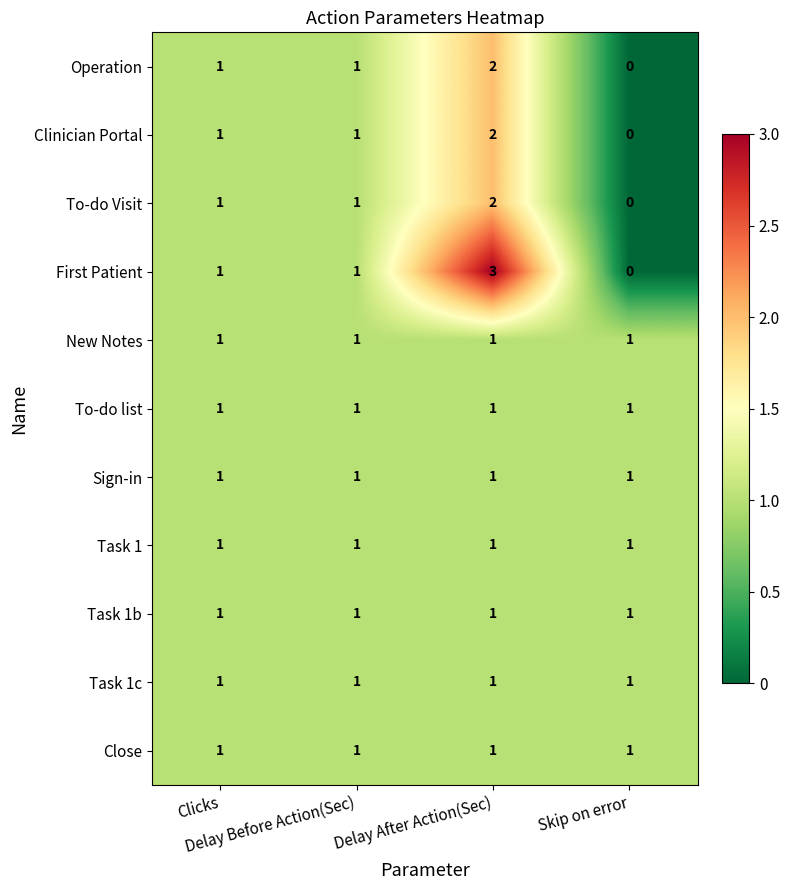

How many categories are shown in the chart?

4